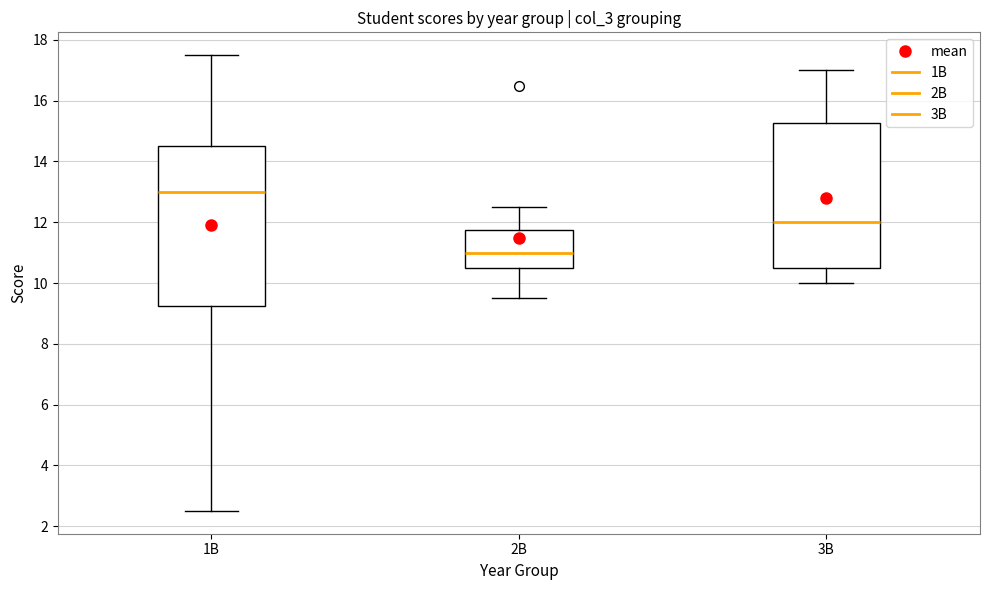

Where is the upper edge of the box for 1B on the y-axis? The values are not printed on the chart, so give them approximately, as read against the axis.

14.6